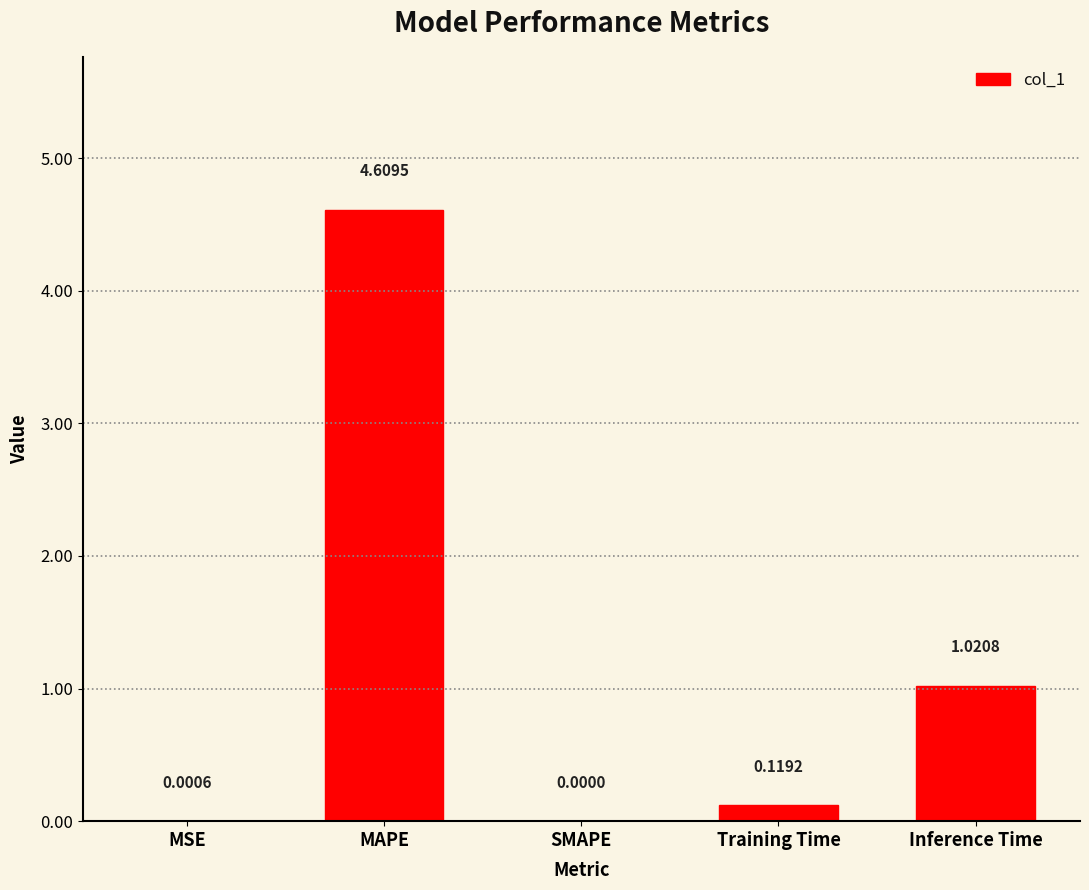

Are the bars horizontal?

No